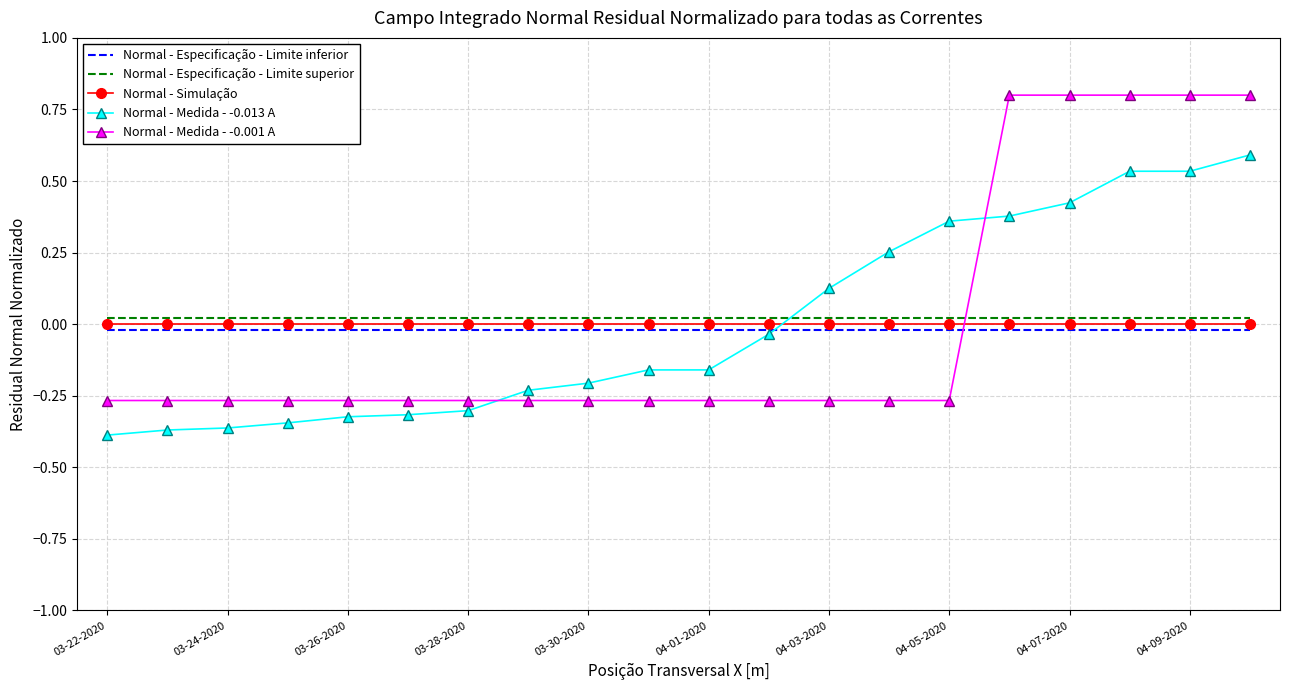

What is the greatest value displayed?

0.8